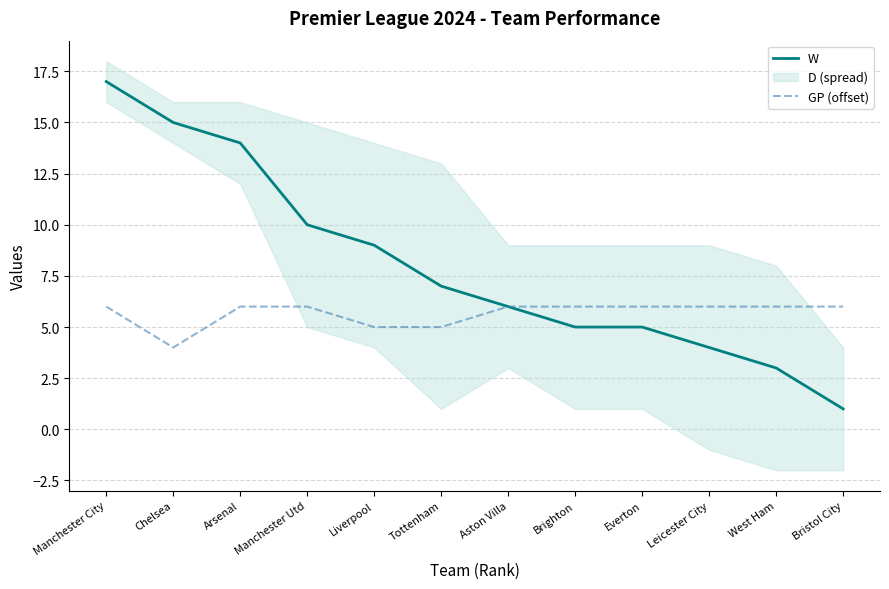

Rank the categories by GP (offset) value from highest to lowest.

Manchester City, Arsenal, Manchester Utd, Aston Villa, Brighton, Everton, Leicester City, West Ham, Bristol City, Liverpool, Tottenham, Chelsea